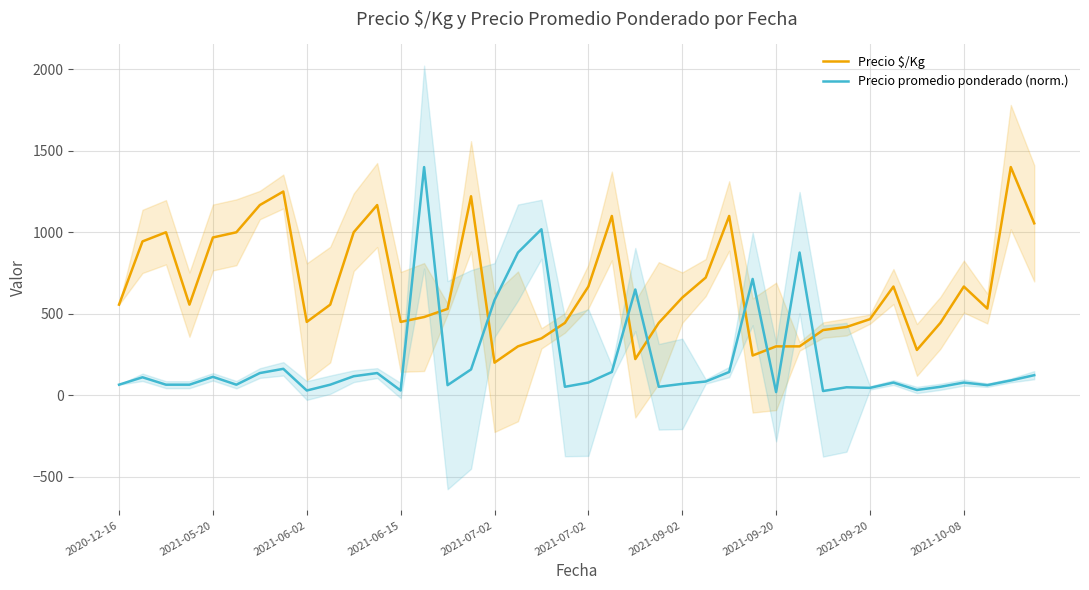

Reading left to right, extract all data points from this chart.

Precio $/Kg: 556.0	944.0	1000.0	556.0	968.0	1000.0	1167.0	1250.0	450.0	556.0	1000.0	1167.0	450.0	480.0	530.0	1221.0	200.0	300.0	349.0	444.0	667.0	1100.0	222.0	444.0	599.0	722.0	1100.0	244.0	300.0	300.0	400.0	419.0	467.0	667.0	278.0	444.0	667.0	532.0	1400.0	1055.0
Precio promedio ponderado (norm.): 64.9	110.3	64.9	64.9	113.1	64.9	136.2	162.2	29.2	64.9	116.8	136.2	29.2	1400.0	61.9	158.5	583.9	875.8	1018.5	51.9	77.8	142.7	648.7	51.9	69.9	84.3	142.7	713.6	19.5	875.8	25.9	48.9	45.4	77.8	32.4	51.9	77.8	62.1	90.8	123.2